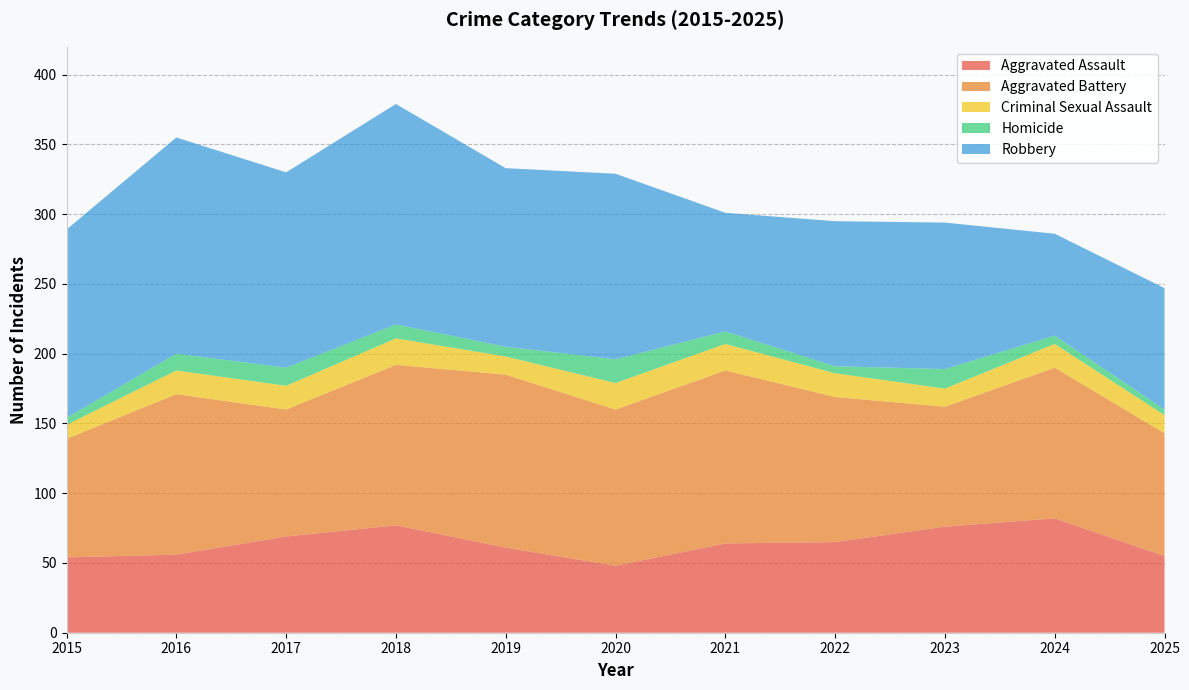

Reading left to right, transcribe all the data shown in this chart.

Aggravated Assault: 2015=54	2016=56	2017=69	2018=77	2019=61	2020=48	2021=64	2022=65	2023=76	2024=82	2025=55
Aggravated Battery: 2015=85	2016=115	2017=91	2018=115	2019=124	2020=112	2021=124	2022=104	2023=86	2024=108	2025=88
Criminal Sexual Assault: 2015=10	2016=17	2017=17	2018=19	2019=13	2020=19	2021=19	2022=17	2023=13	2024=17	2025=13
Homicide: 2015=5	2016=12	2017=13	2018=10	2019=7	2020=17	2021=9	2022=5	2023=14	2024=6	2025=4
Robbery: 2015=135	2016=155	2017=140	2018=158	2019=128	2020=133	2021=85	2022=104	2023=105	2024=73	2025=87